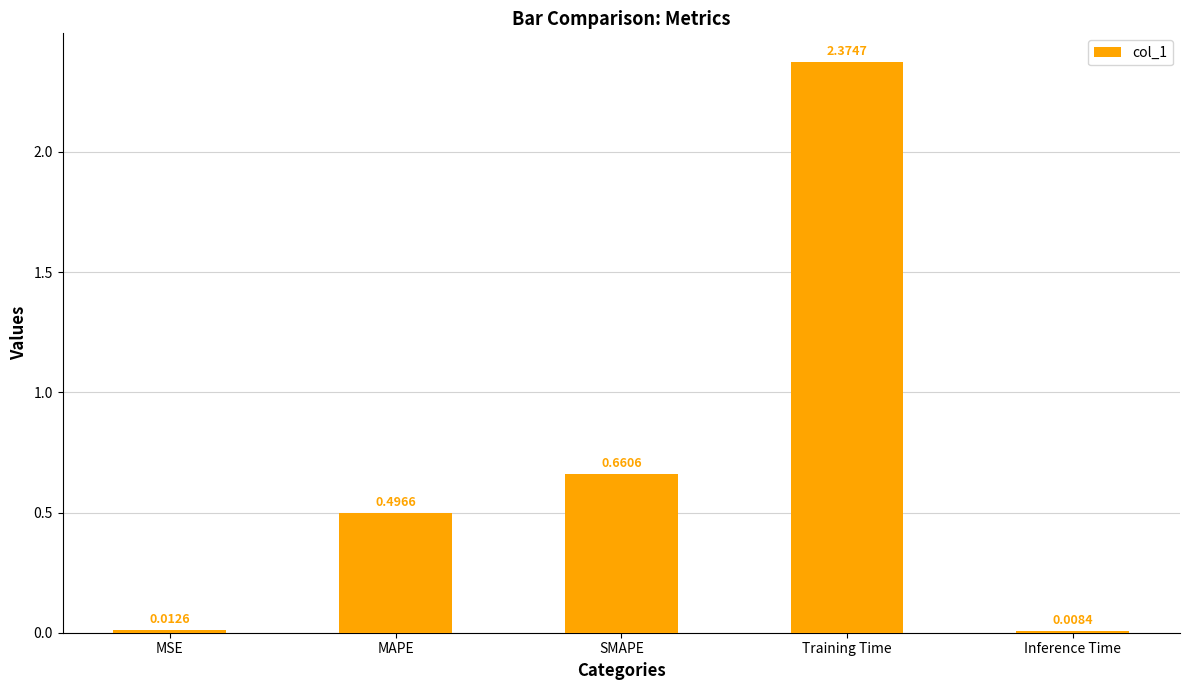

At which category does the chart reach its minimum across all series?

Inference Time